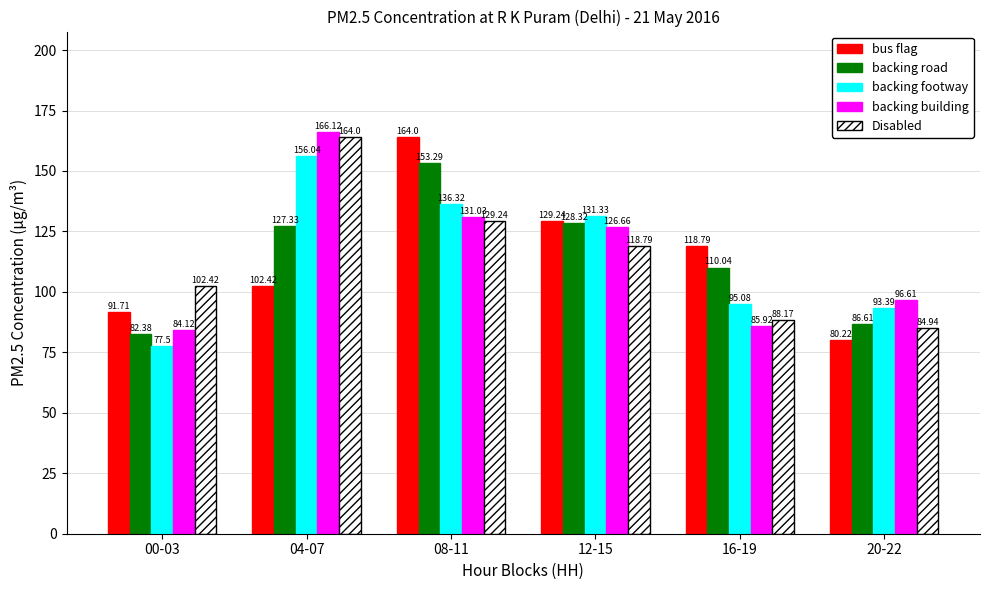

What is the spread (max minus min) of values at 12-15?

12.5